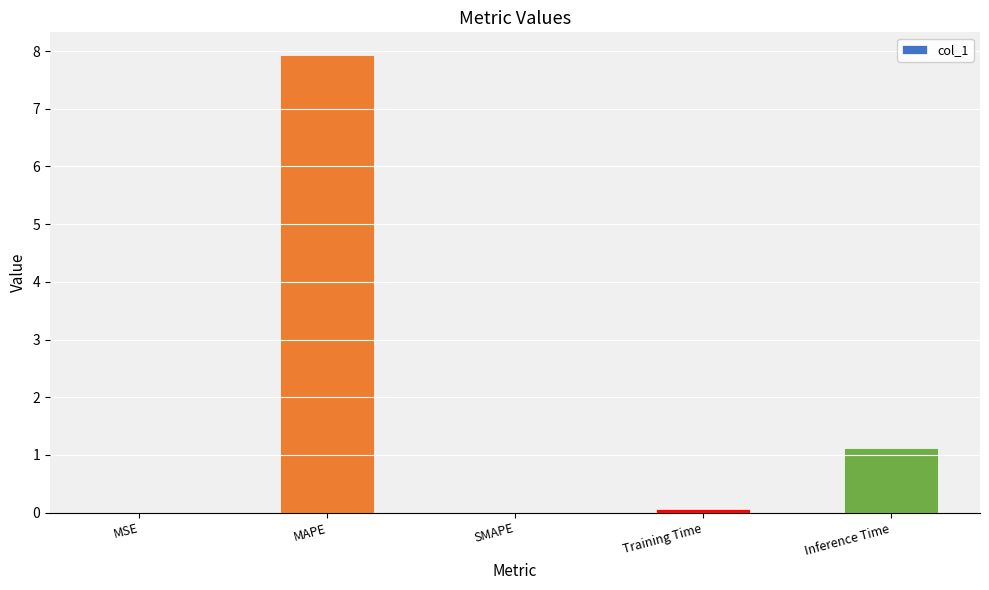

The chart shows a value of 3.3 at SMAPE. True or false?

False